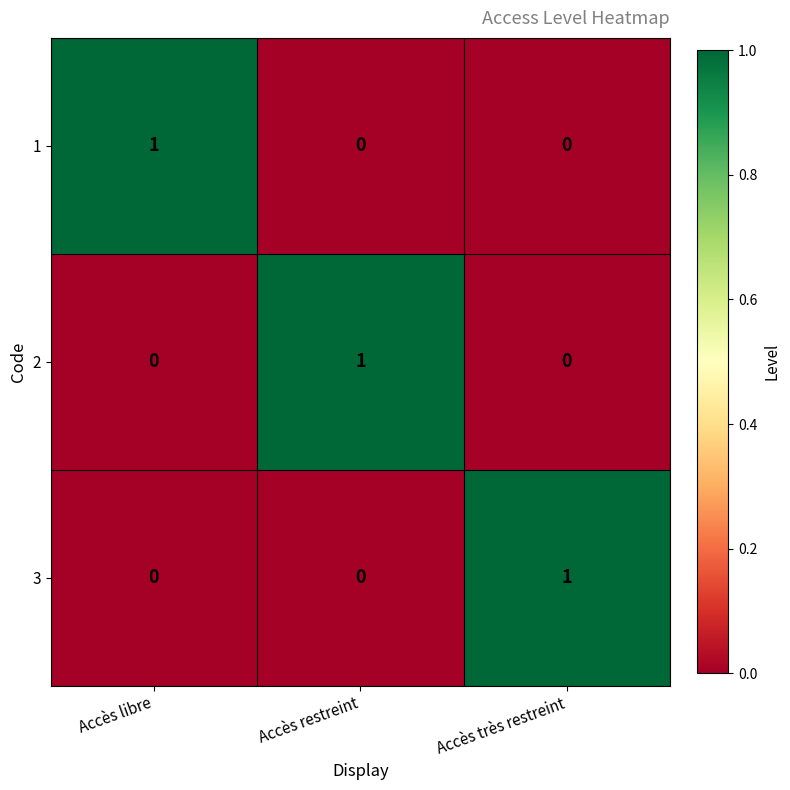

Reading left to right, extract all data points from this chart.

1: 1	0	0
2: 0	1	0
3: 0	0	1